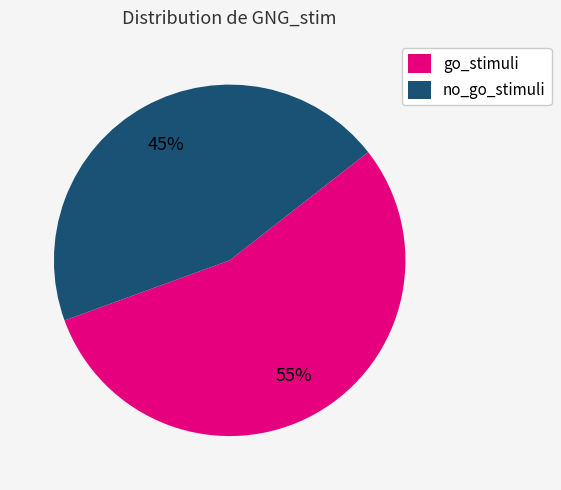

The go_stimuli slice represents 55% of the pie. True or false?

True